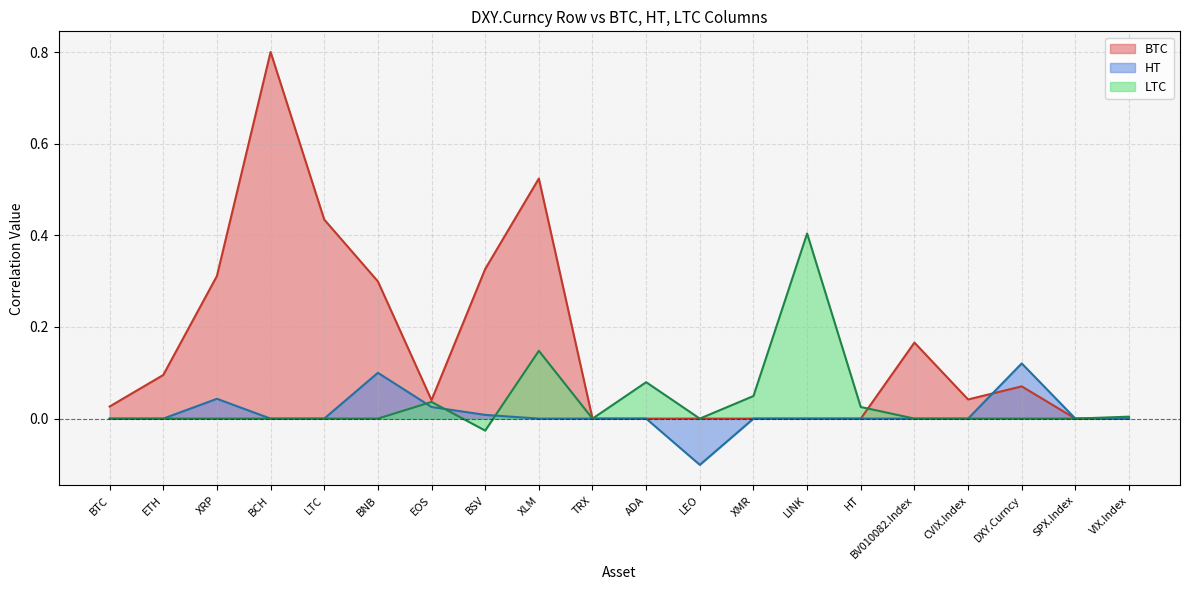

In BTC, how many points are higher than both neighbors (excluding endpoints)?

5